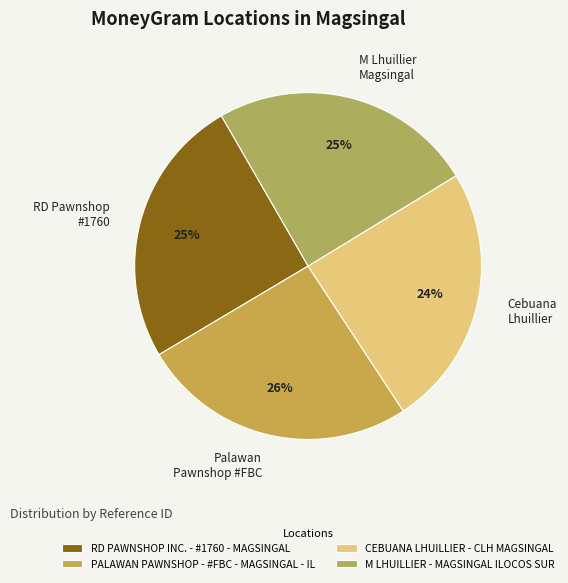

Is there any slice that represents more than half of the pie?

No